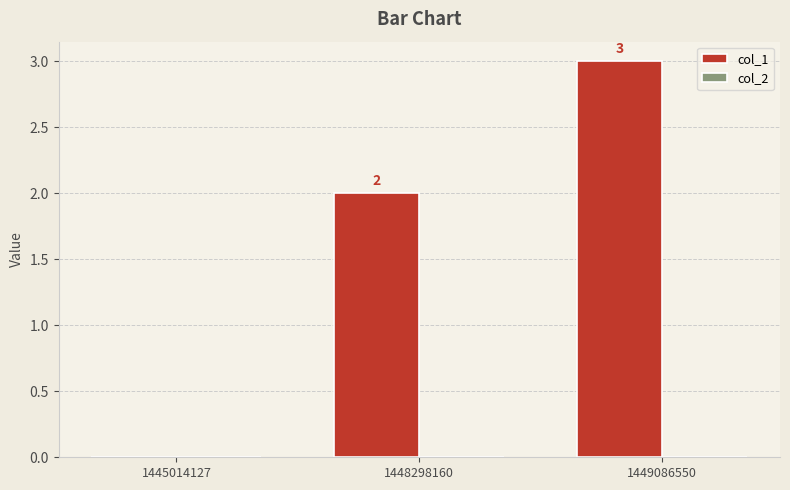

Where is the data nearest to the value 1?

1445014127